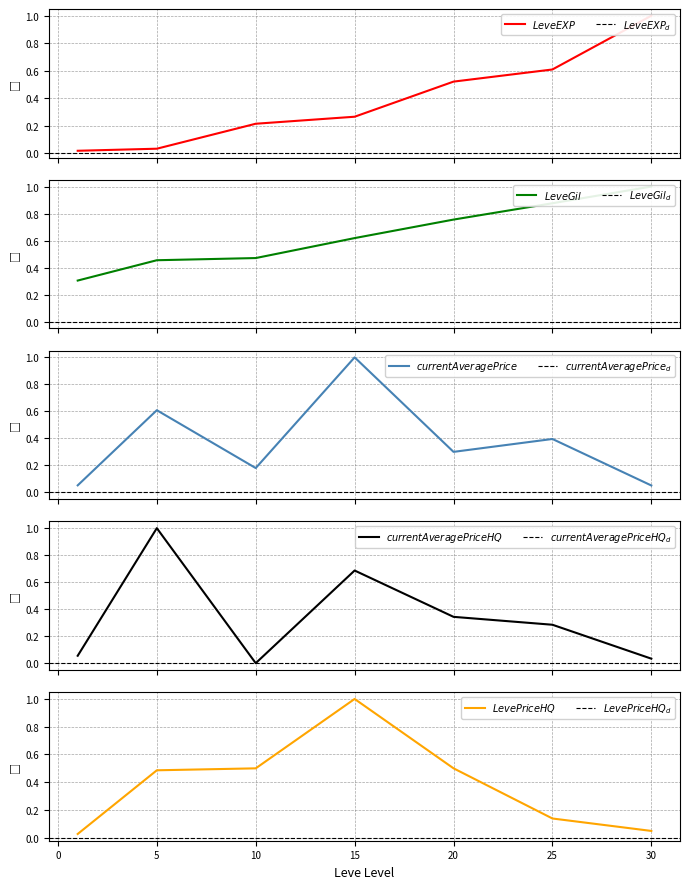

How many series are shown in this chart?

5